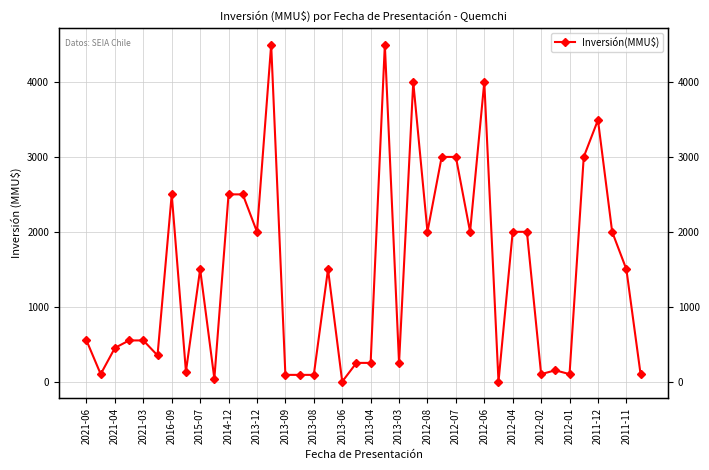

How many values are below 1500?

20